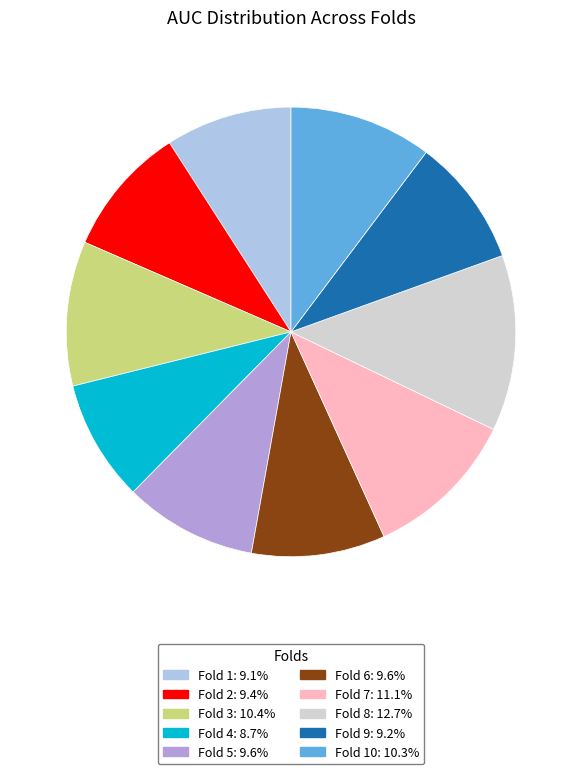

Combined, do Fold 10: 10.3% and Fold 2: 9.4% account for over 50%?

No